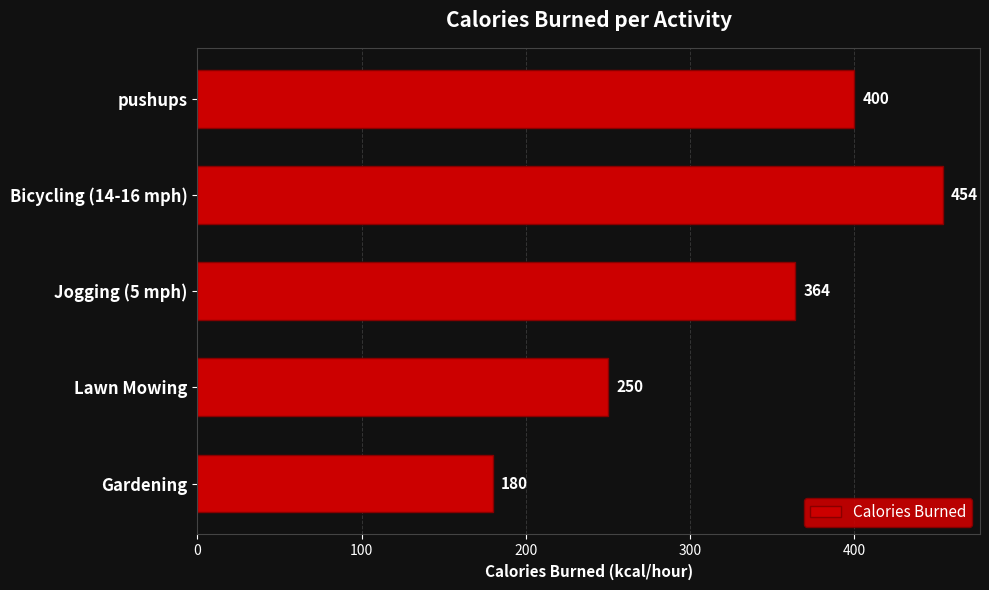

What is the sum of all values?

1648